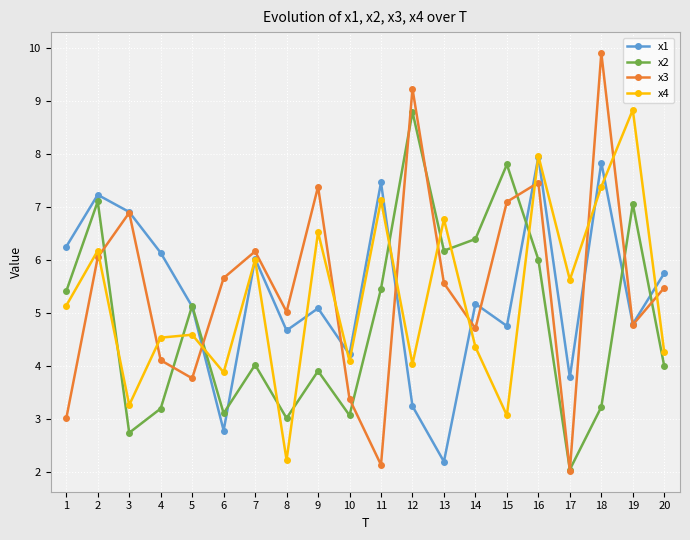

How many lines are shown in the chart?

4